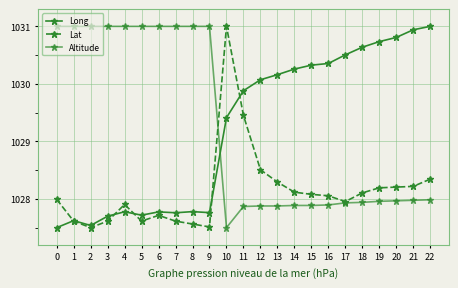

Where do Lat and Altitude first cross each other?

9 and 10